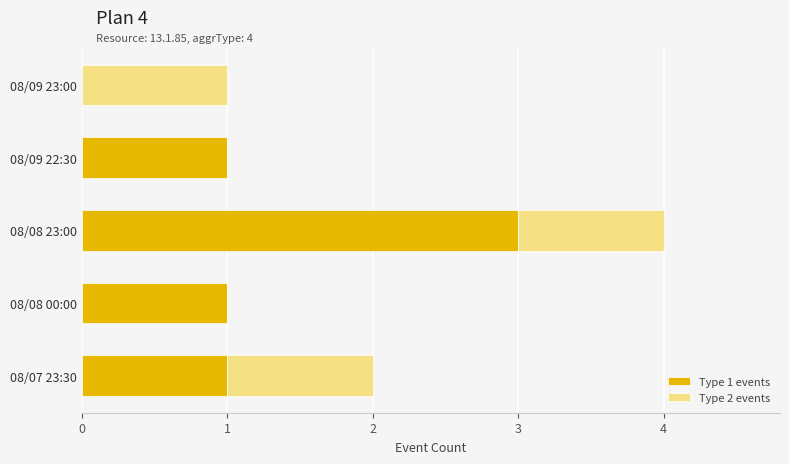

The Type 1 events series shows 2 at 08/09 22:30. True or false?

False